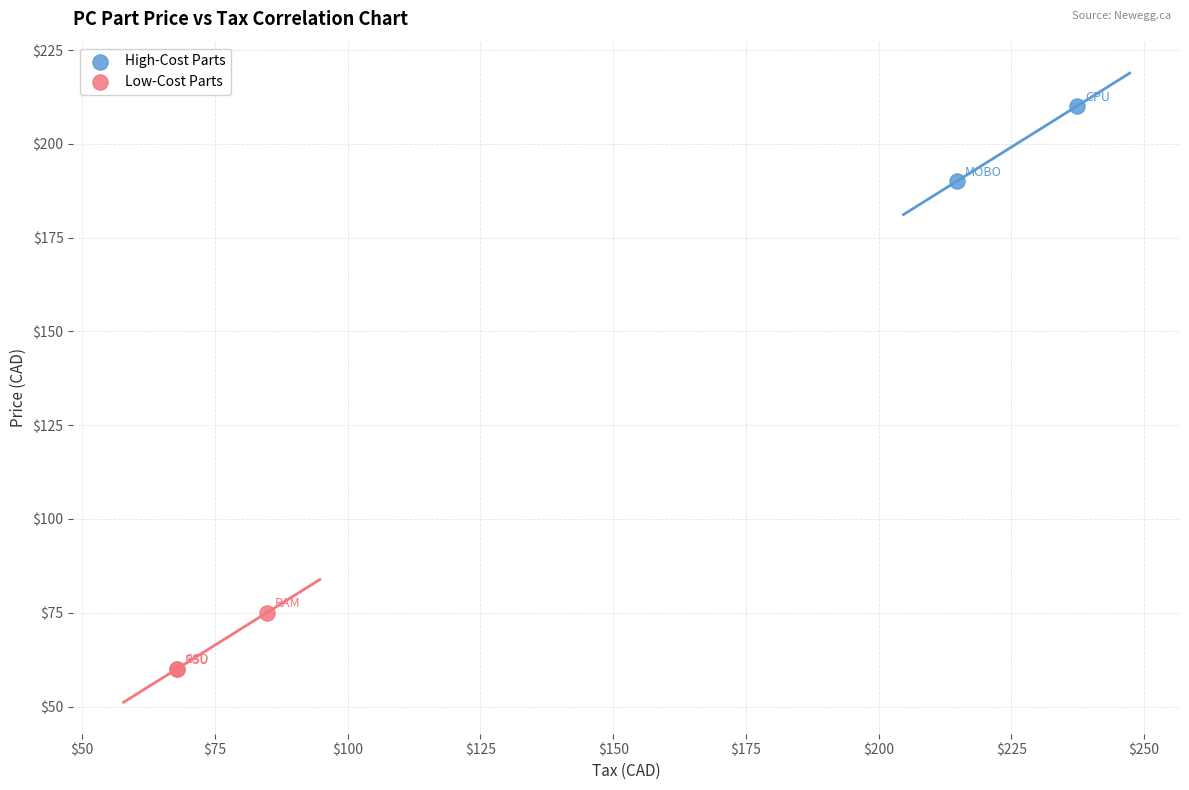

Which series has the largest Y range (max minus min)?

High-Cost Parts